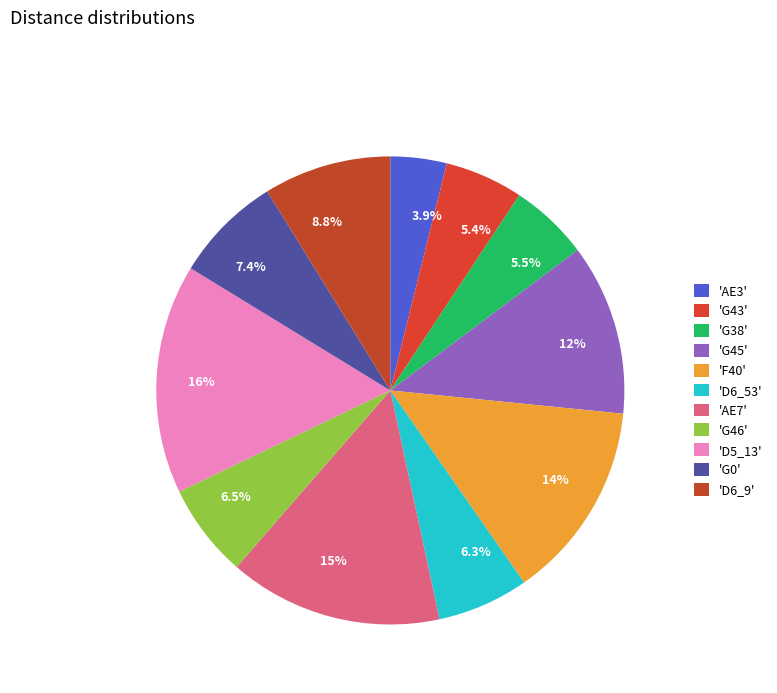

Between 3.9% and 6.5%, which is larger?

6.5%